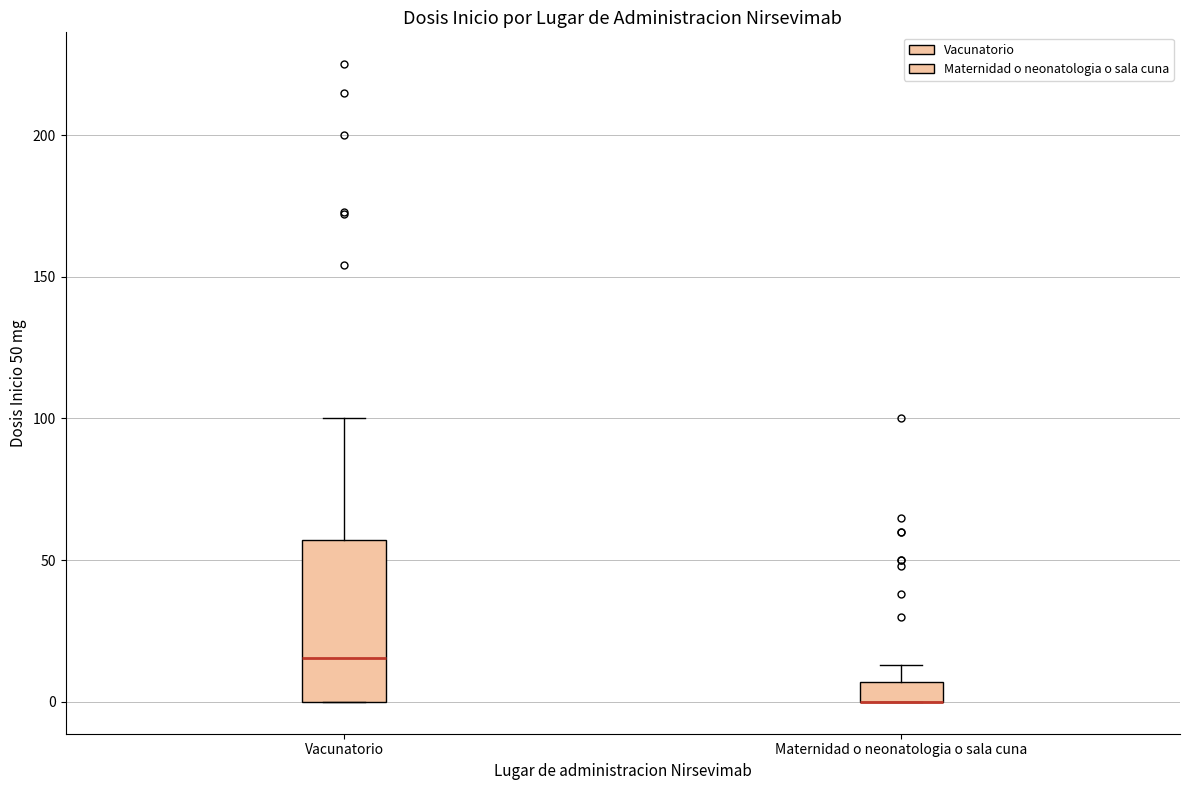

Where is the upper edge of the box for Maternidad o neonatologia o sala cuna on the y-axis? The values are not printed on the chart, so give them approximately, as read against the axis.

5